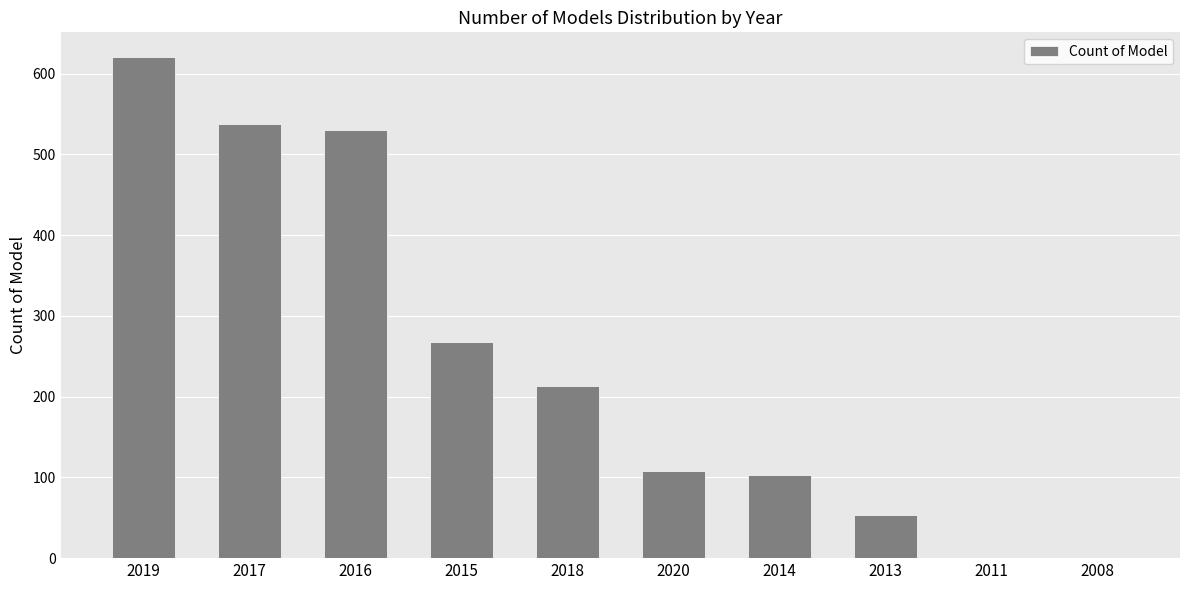

What is the approximate value at 2013, to the nearest 50?

50